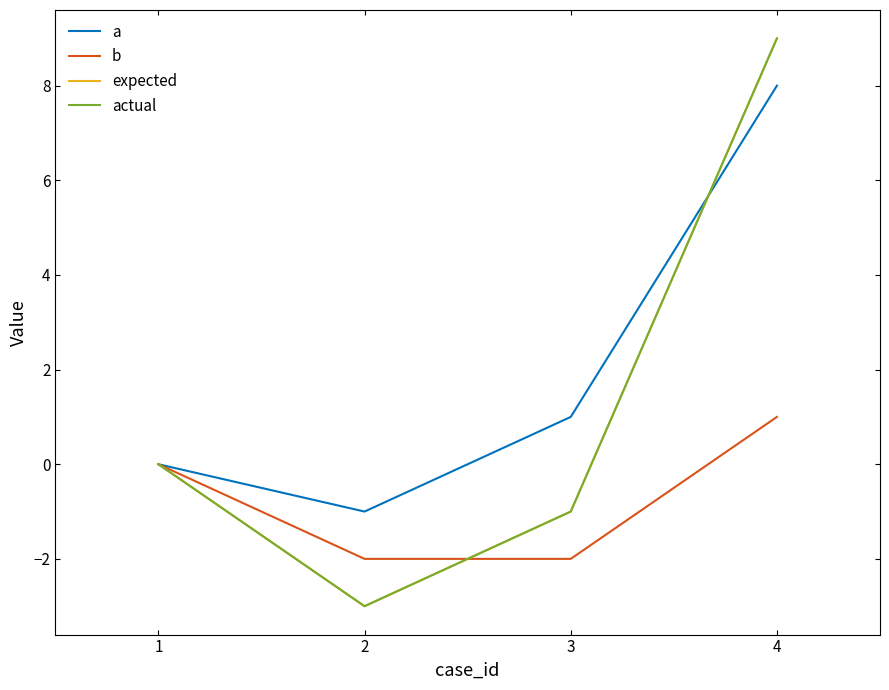

At which label is expected closest to 3?

1